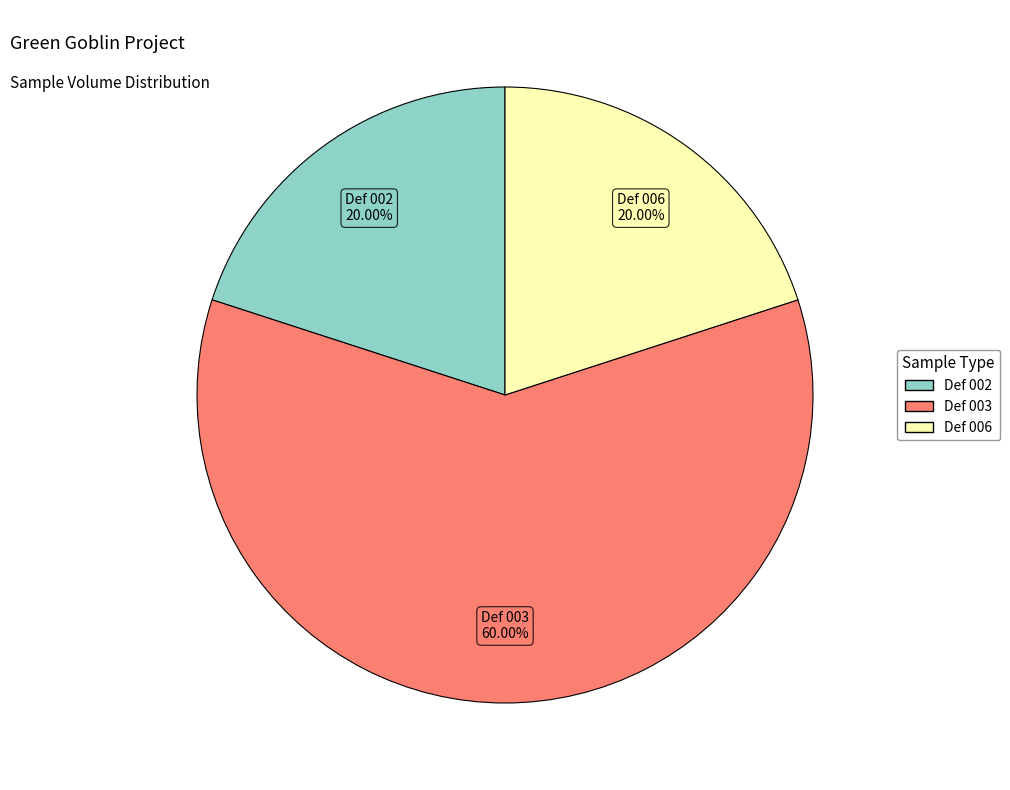

Does Def 003 account for over 50% of the chart?

Yes